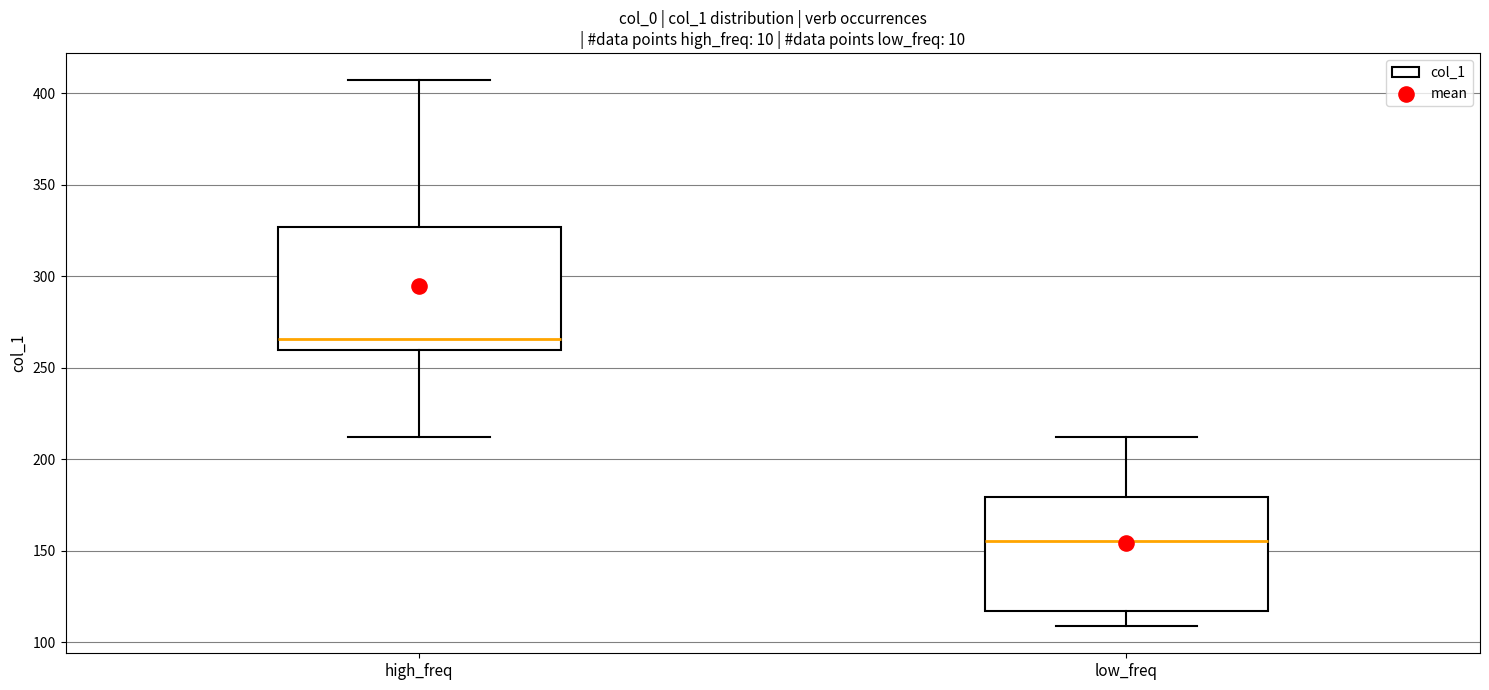

Reading left to right, transcribe this box plot: for each box, give where its median line is, the range the box spans, and where its two whiskers end, as read against the y-axis. The values are not printed on the chart, so give them approximately, as read against the axis.

high_freq: median 265, box 260 to 325, whiskers 210 to 405
low_freq: median 155, box 115 to 180, whiskers 110 to 210